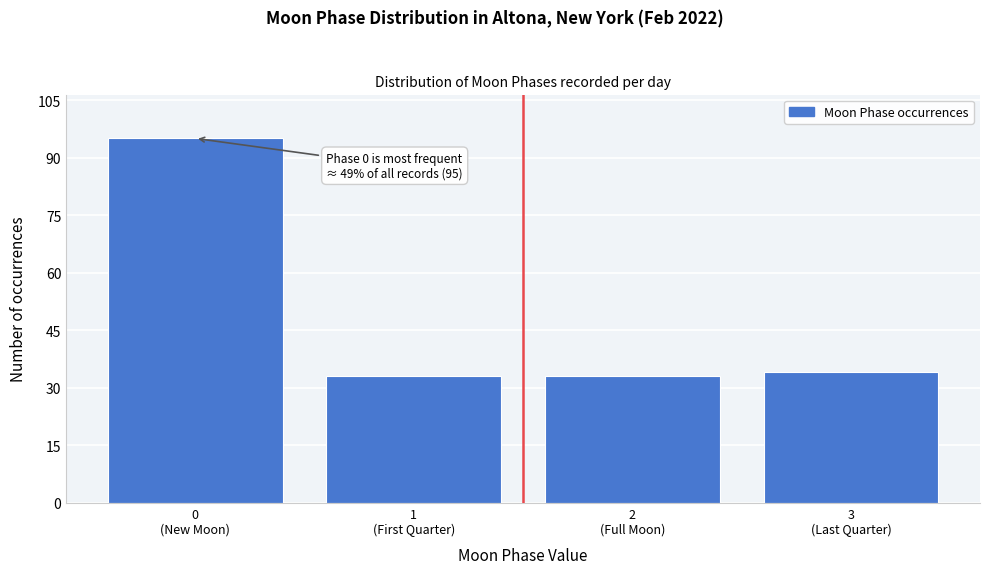

Reading left to right, extract all data points from this chart.

95	33	33	34